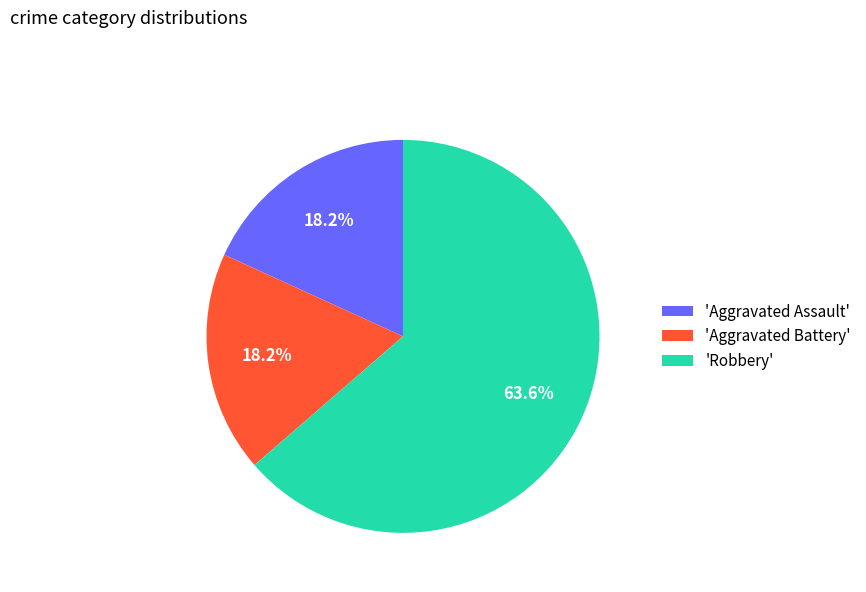

Is the sum of 'Aggravated Battery' and 'Robbery' greater than half?

Yes